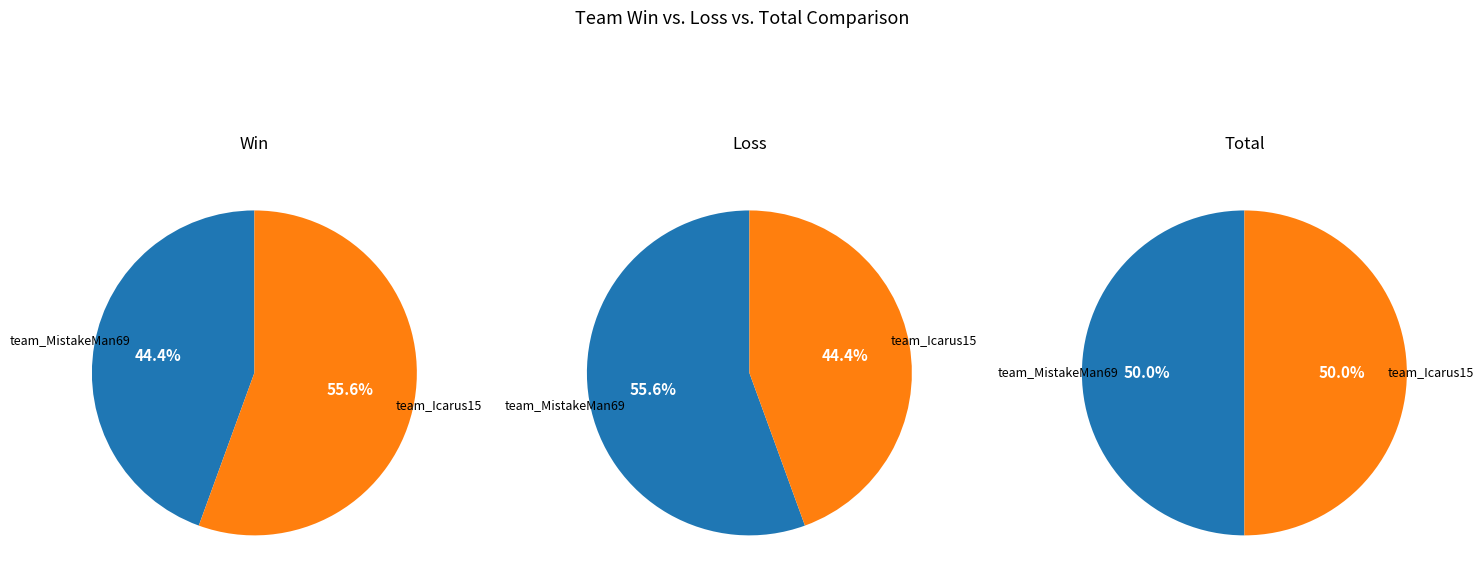

Is it true that team_MistakeMan69 is 44% of the pie?

False